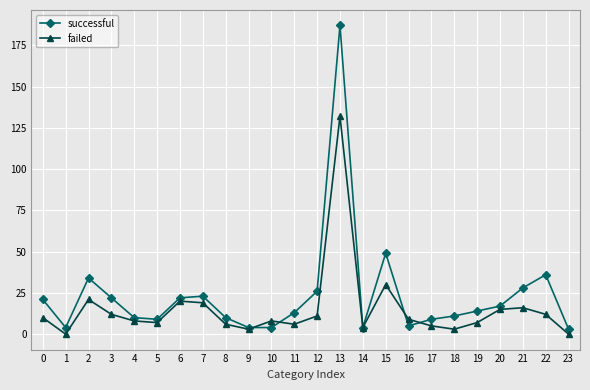

Where is the first local maximum for failed?

2